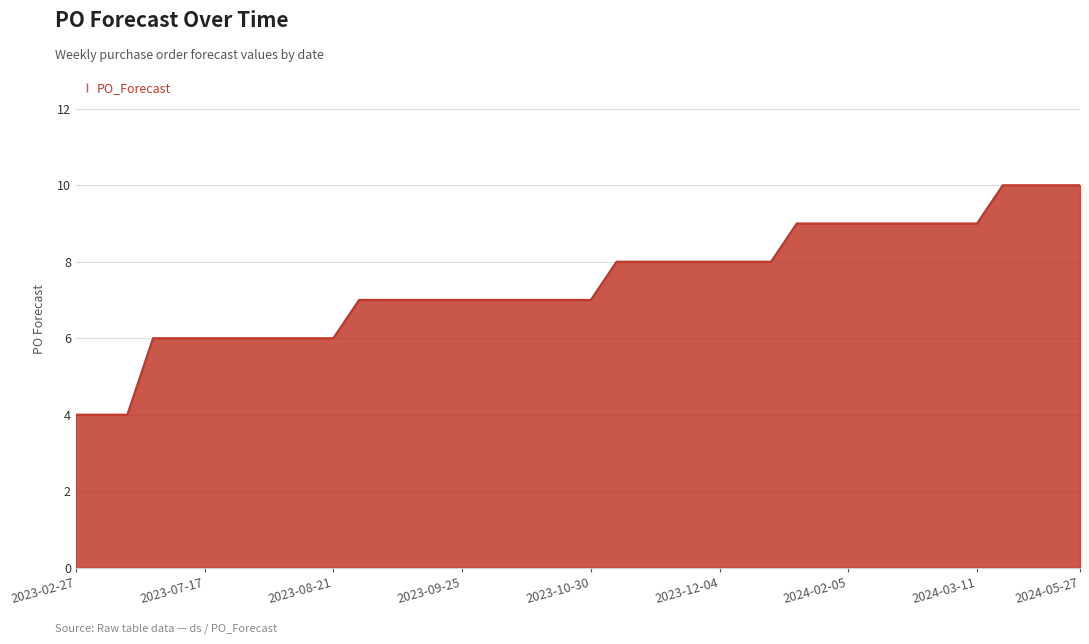

What is the maximum value shown in the chart?

10